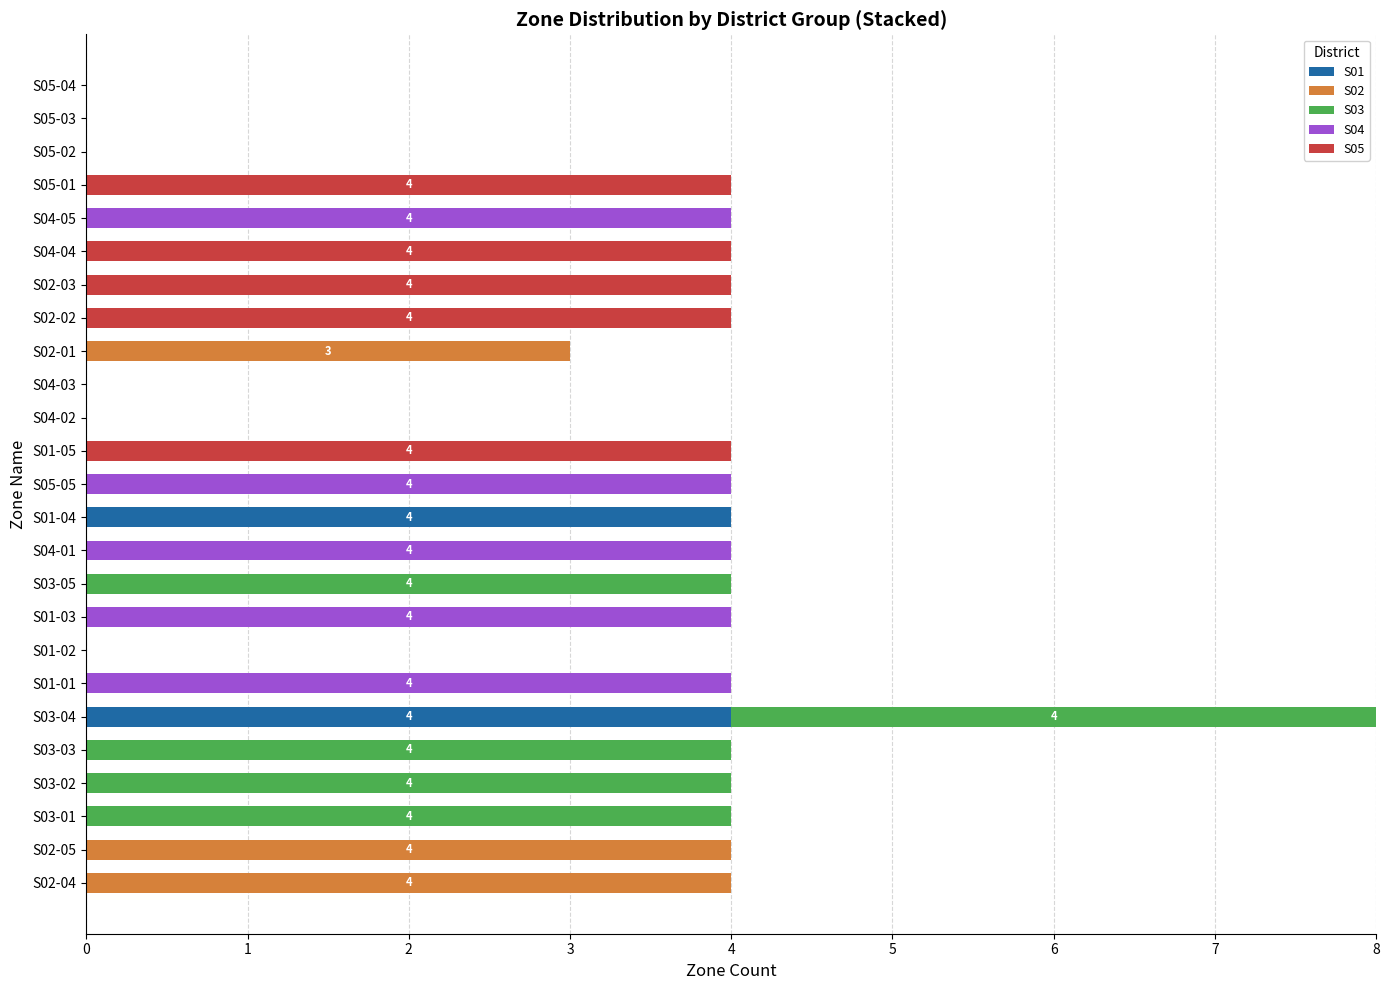

At which category is the sum across all series the highest?

S03-04